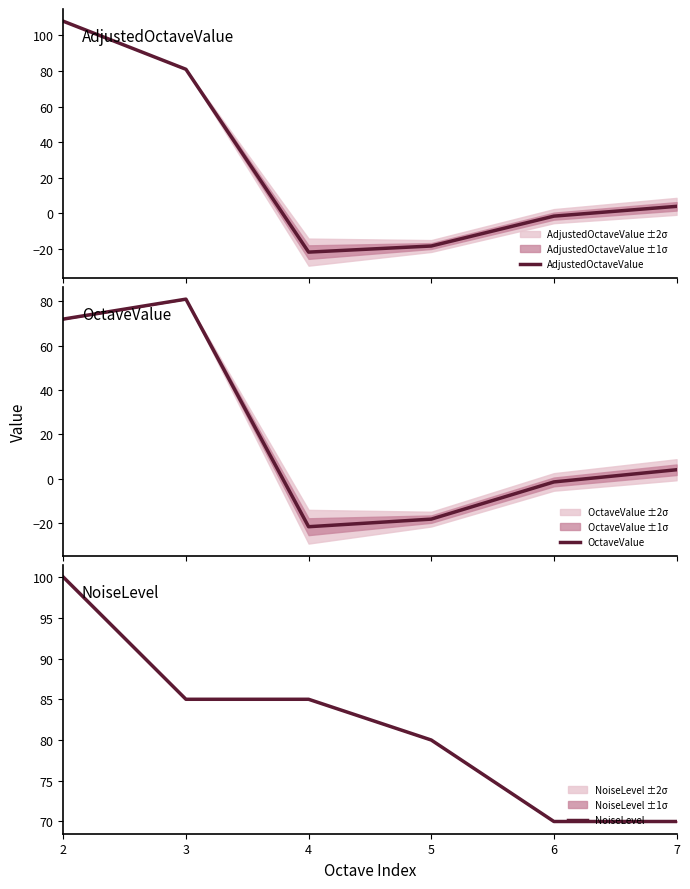

How many NoiseLevel values are between 70 and 85?

5